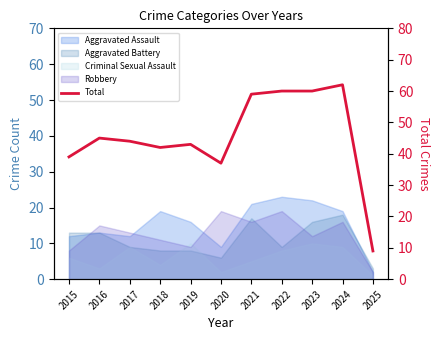

At which label is the value closest to 35?

2020